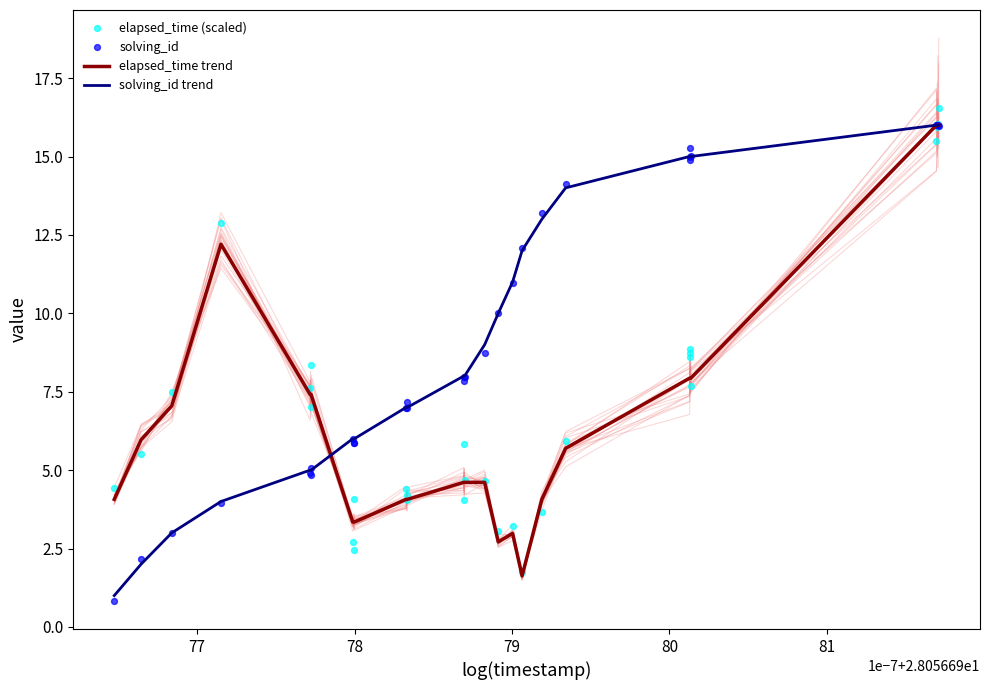

Which series reaches the minimum Y coordinate?

solving_id